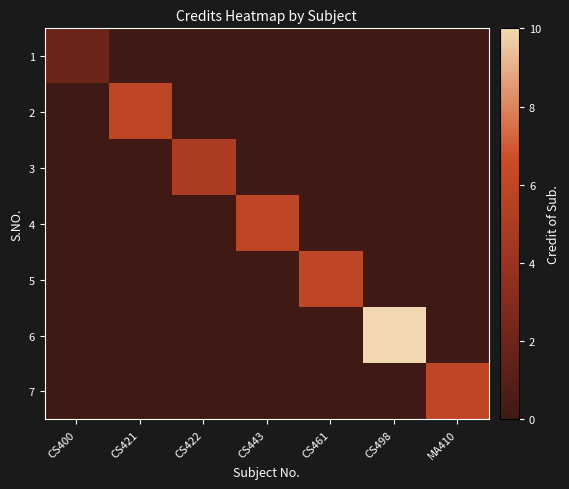

Reading left to right, what are all the values shown in this chart?

1: CS400=2	CS421=0	CS422=0	CS443=0	CS461=0	CS498=0	MA410=0
2: CS400=0	CS421=6	CS422=0	CS443=0	CS461=0	CS498=0	MA410=0
3: CS400=0	CS421=0	CS422=5	CS443=0	CS461=0	CS498=0	MA410=0
4: CS400=0	CS421=0	CS422=0	CS443=6	CS461=0	CS498=0	MA410=0
5: CS400=0	CS421=0	CS422=0	CS443=0	CS461=6	CS498=0	MA410=0
6: CS400=0	CS421=0	CS422=0	CS443=0	CS461=0	CS498=10	MA410=0
7: CS400=0	CS421=0	CS422=0	CS443=0	CS461=0	CS498=0	MA410=6